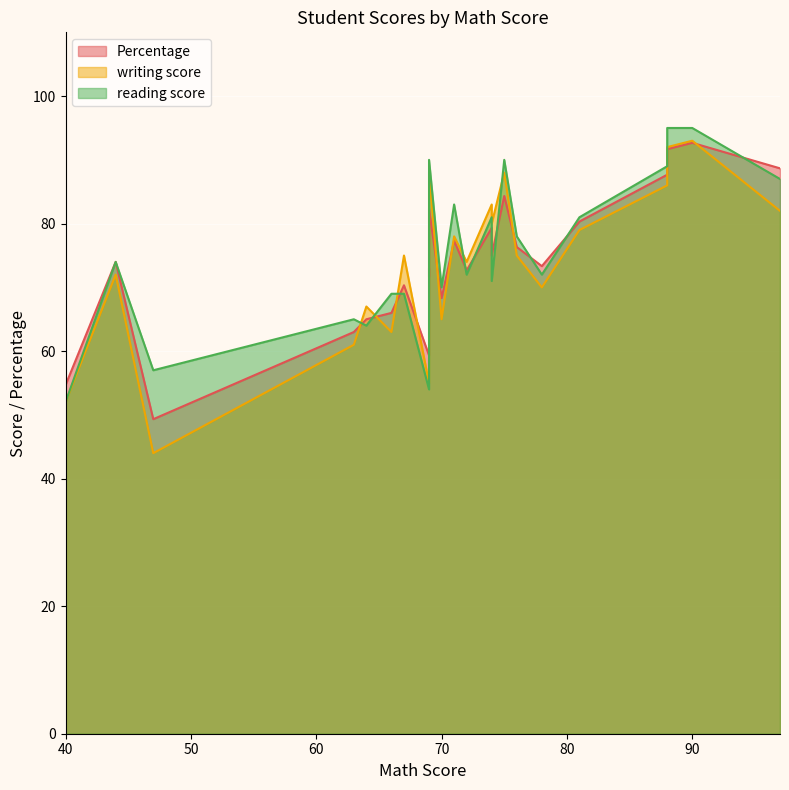

What is the value of the reading score point at the 6th from the left?

69.0